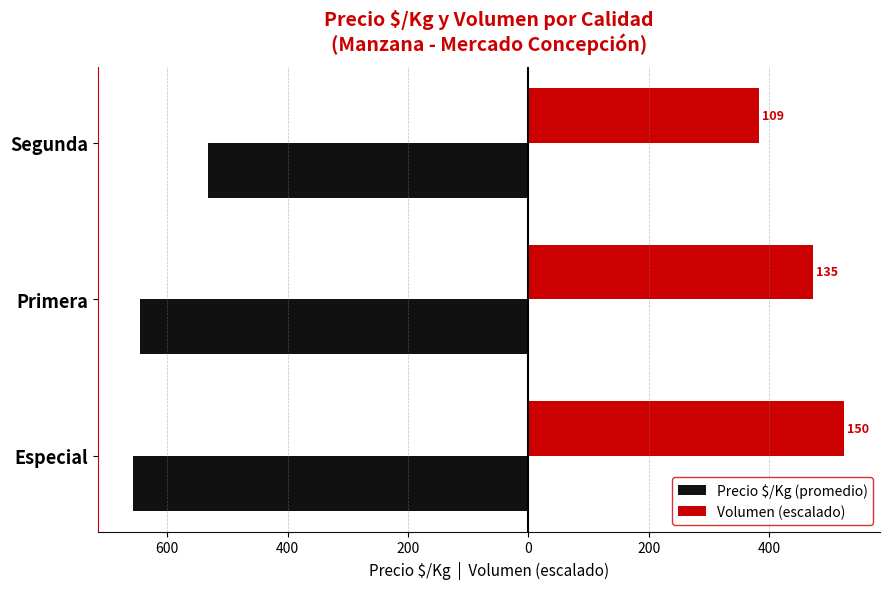

What is the difference between the maximum and minimum values in the Precio $/Kg (promedio) series?

124.0